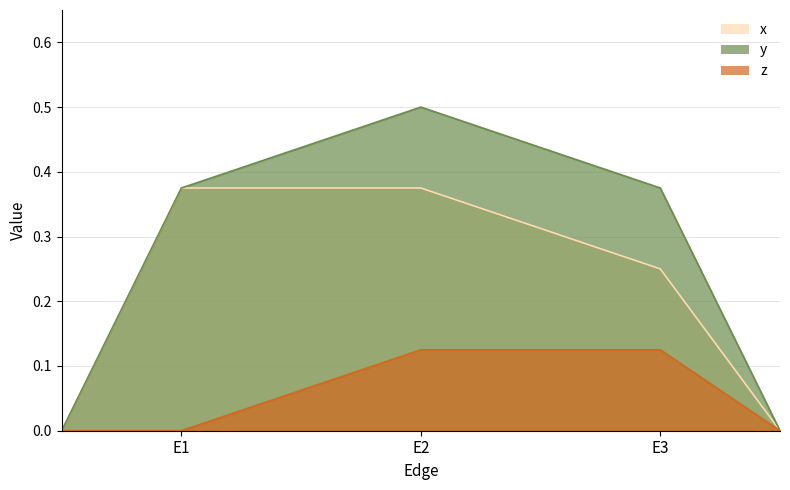

Count the number of data series in this chart.

3